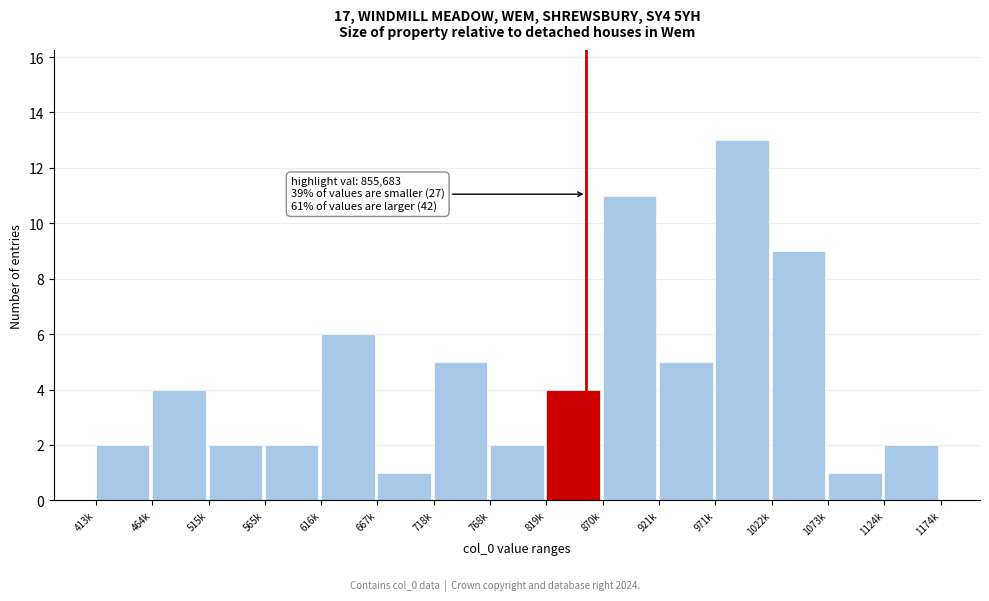

Reading left to right, what are all the values shown in this chart?

413k=2	464k=4	515k=2	565k=2	616k=6	667k=1	718k=5	768k=2	819k=4	870k=11	921k=5	971k=13	1022k=9	1073k=1	1124k=2